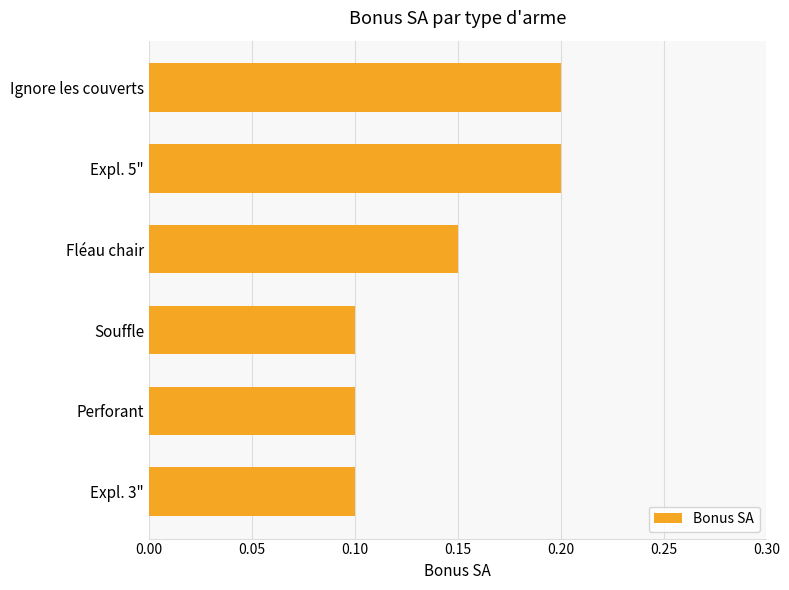

True or false: the data shows 0.1 at Ignore les couverts.

False